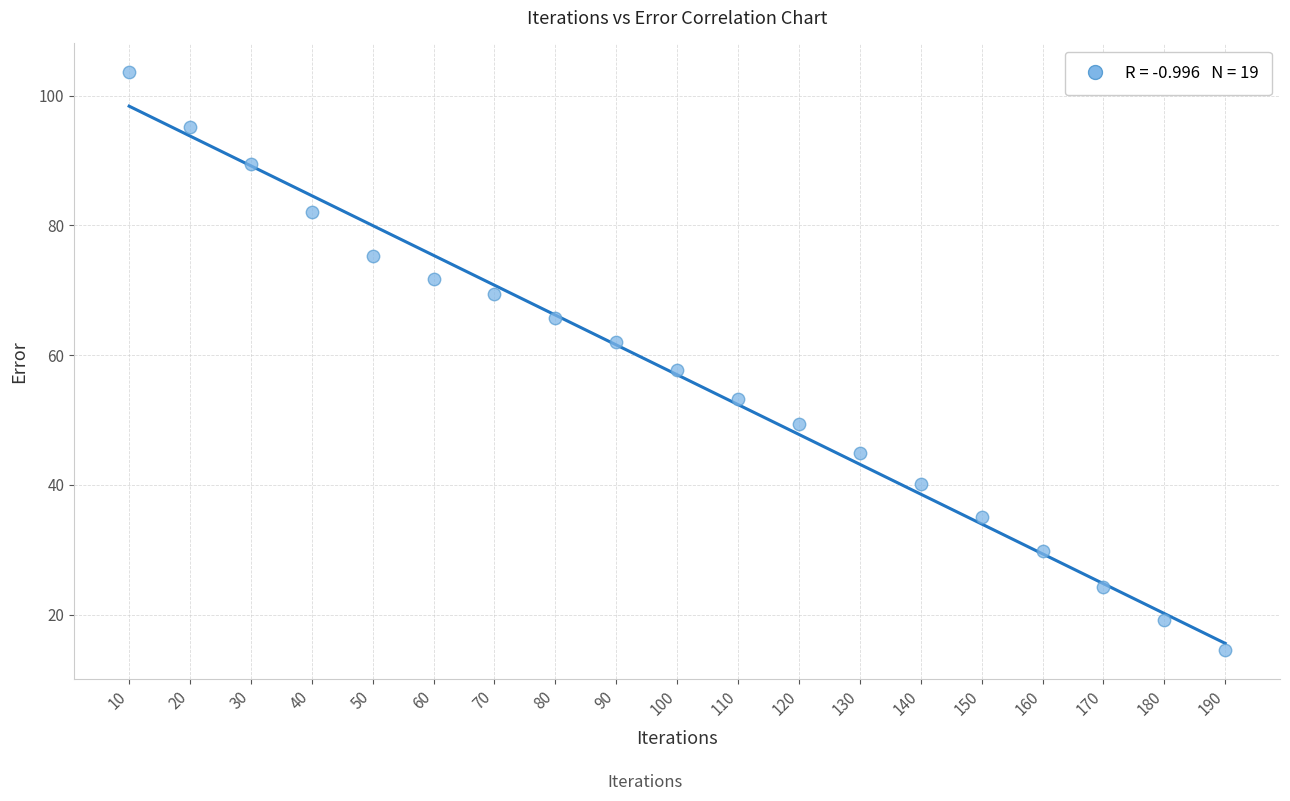

What is the range of X values (max minus min)?

180.0